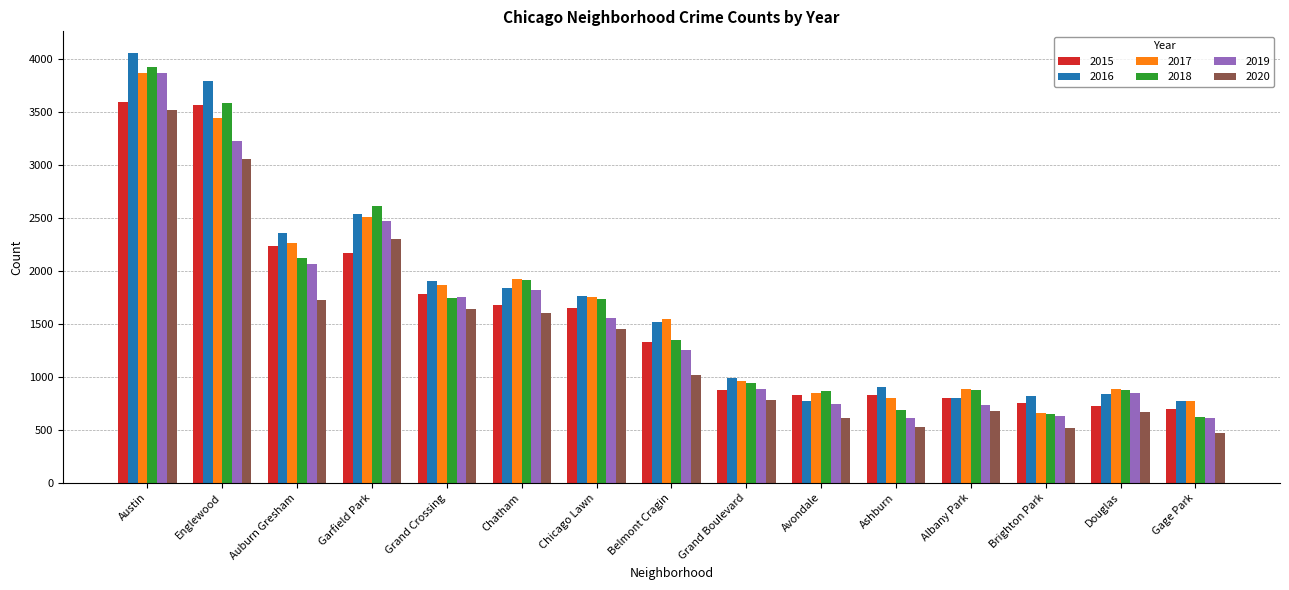

Which series changed the most between Belmont Cragin and Grand Boulevard?

2017